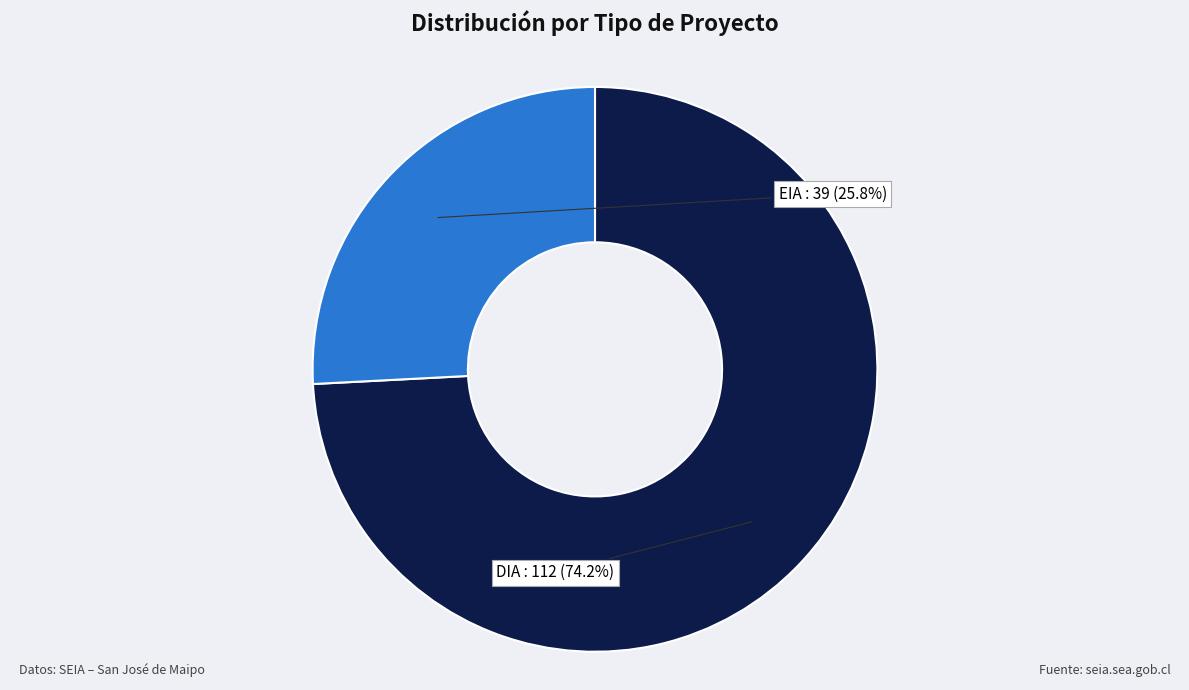

Is there a majority slice in this chart?

Yes